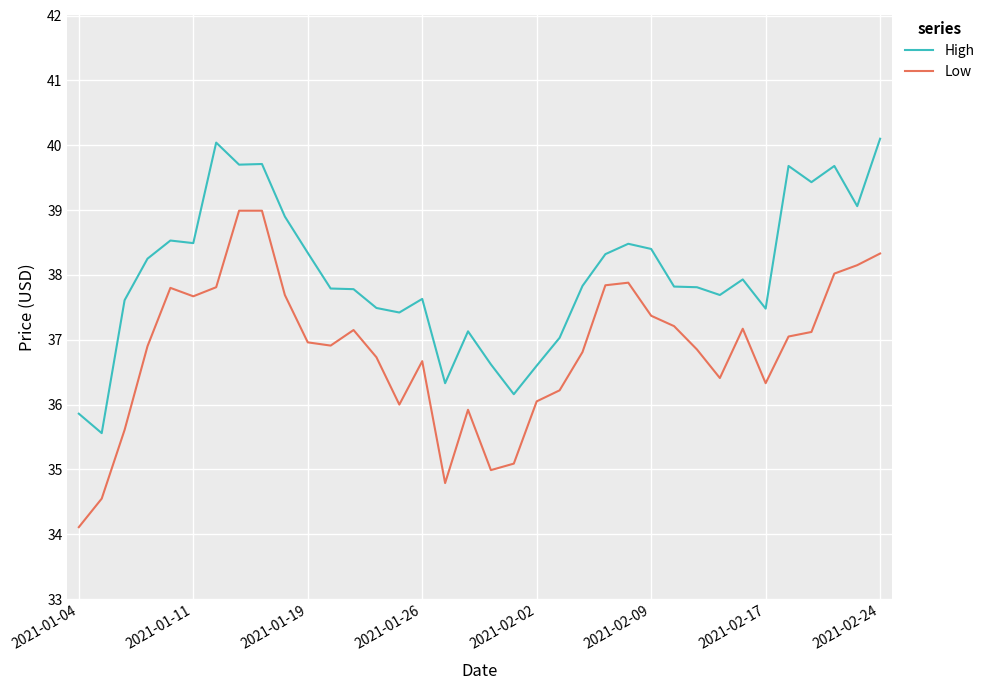

Rank the series by their average value, from highest to lowest.

High, Low